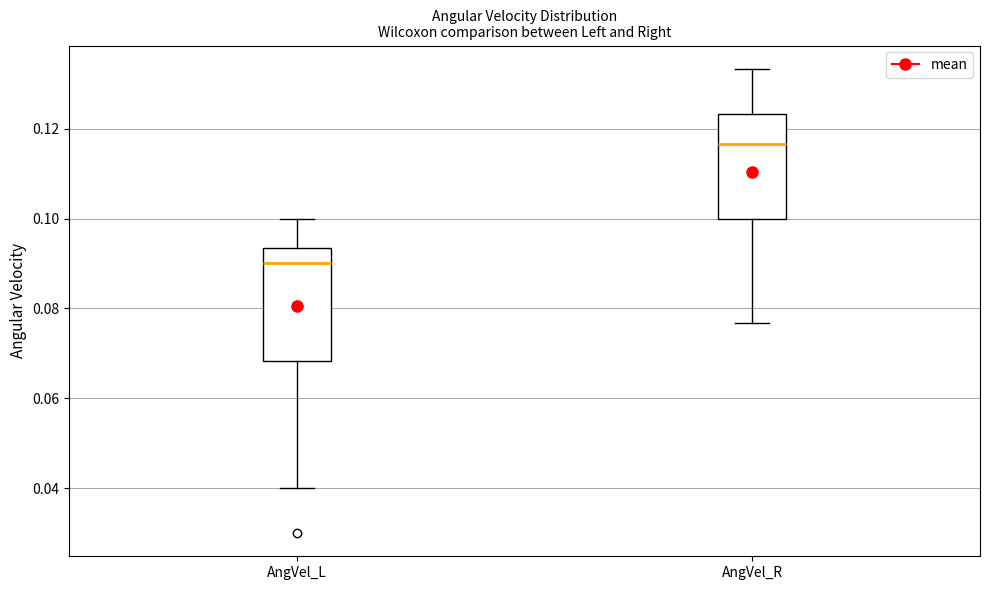

Reading left to right, transcribe this box plot: for each box, give where its median line is, the range the box spans, and where its two whiskers end, as read against the y-axis. The values are not printed on the chart, so give them approximately, as read against the axis.

AngVel_L: median 0.090, box 0.068 to 0.094, whiskers 0.040 to 0.100
AngVel_R: median 0.116, box 0.100 to 0.124, whiskers 0.076 to 0.134